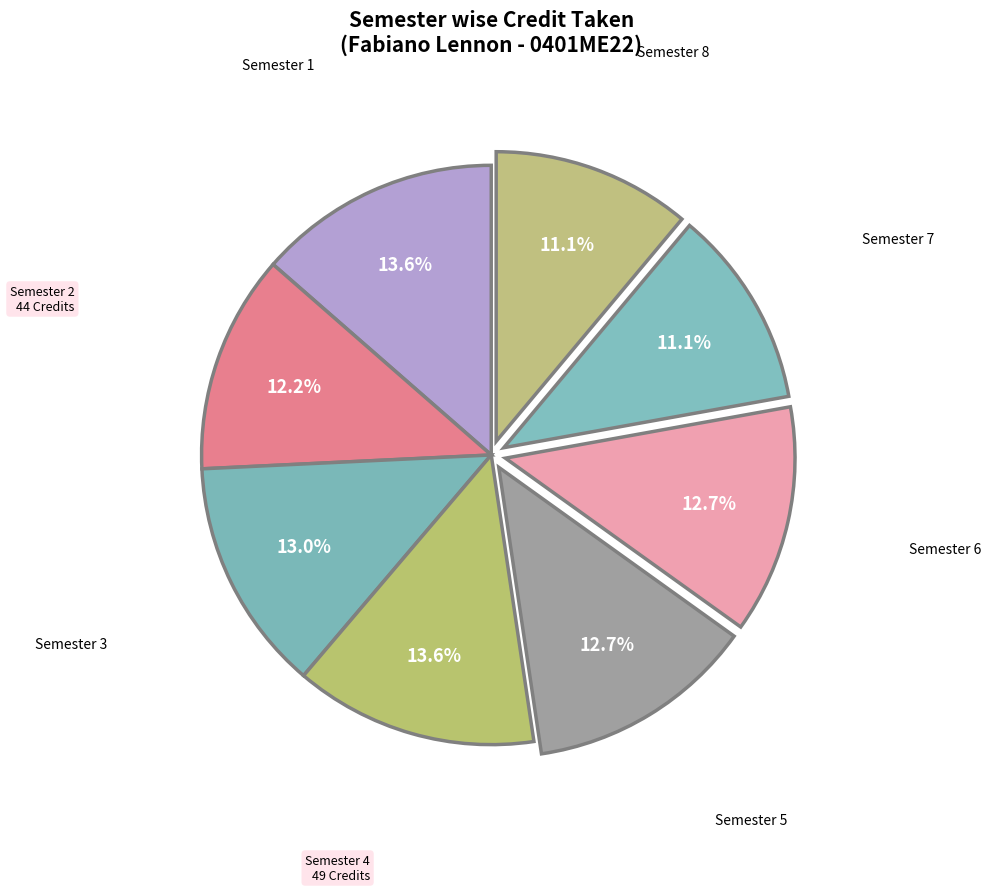

How many segments does this pie chart have?

8